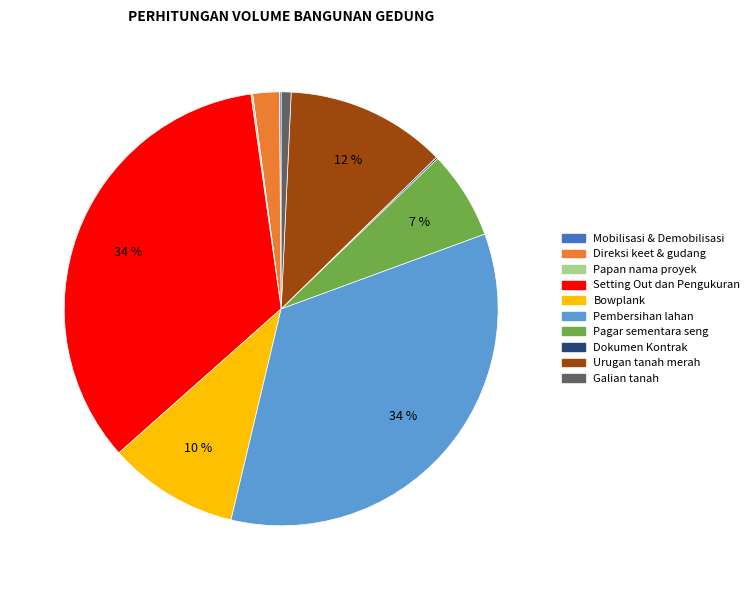

True or false: Bowplank accounts for 1% of the total.

False